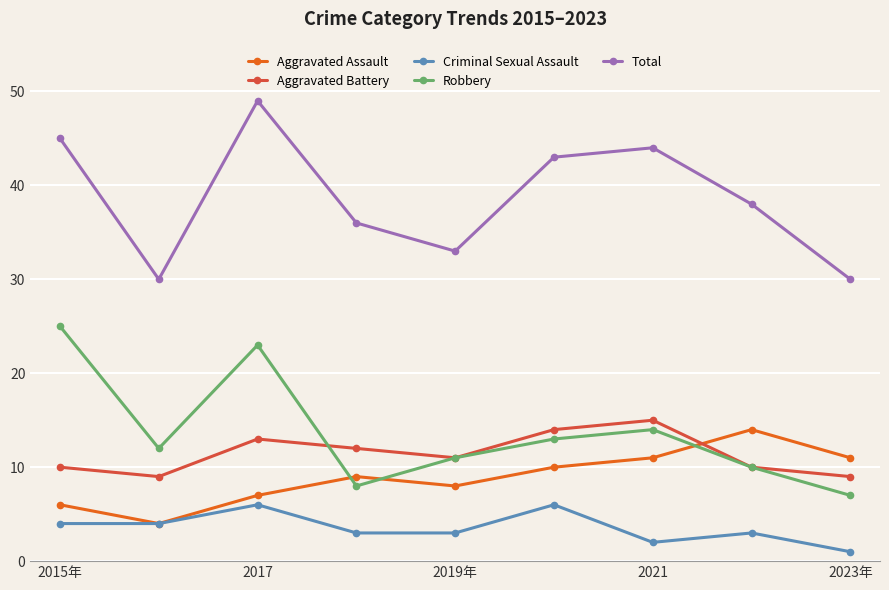

After their last crossing, which series has the higher values: Aggravated Battery or Aggravated Assault?

Aggravated Assault